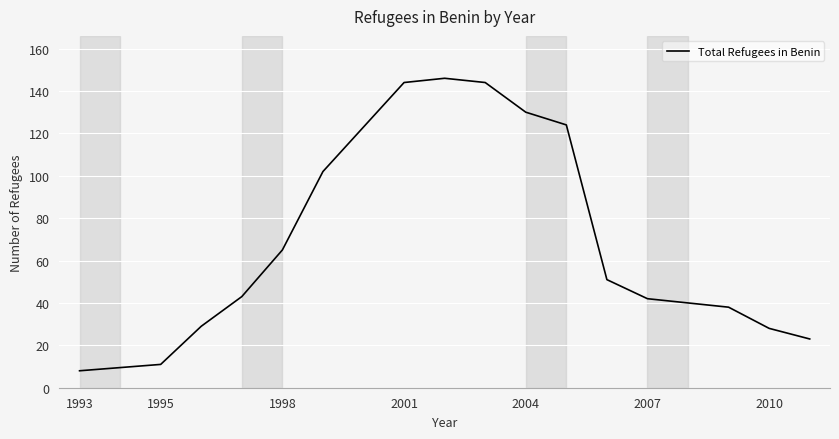

What is the greatest value displayed?

146